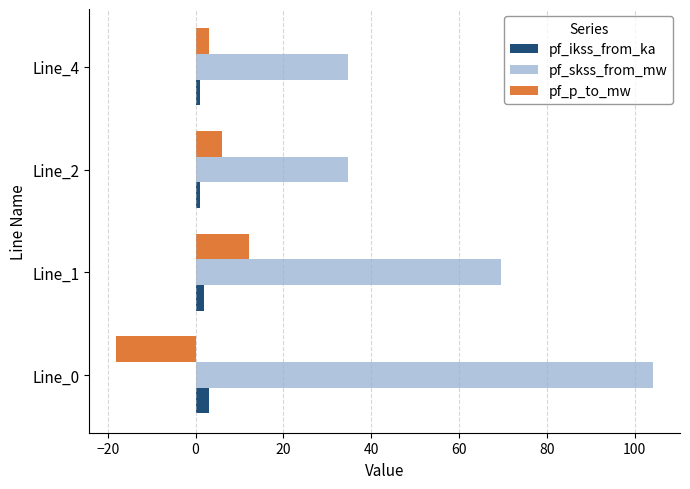

Which series has the widest spread of values?

pf_skss_from_mw